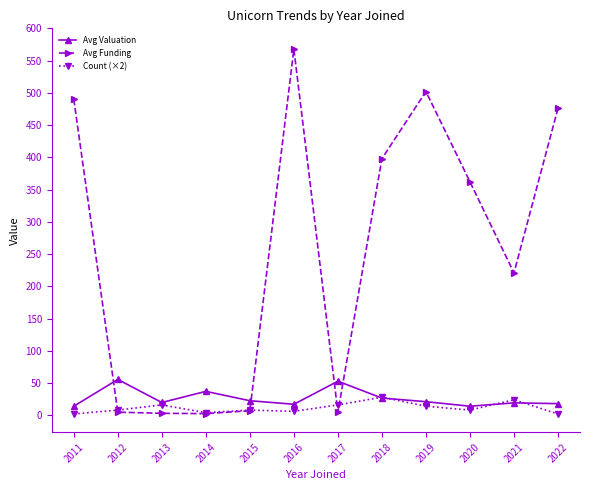

What are all the series names shown in the legend?

Avg Valuation, Avg Funding, Count (×2)